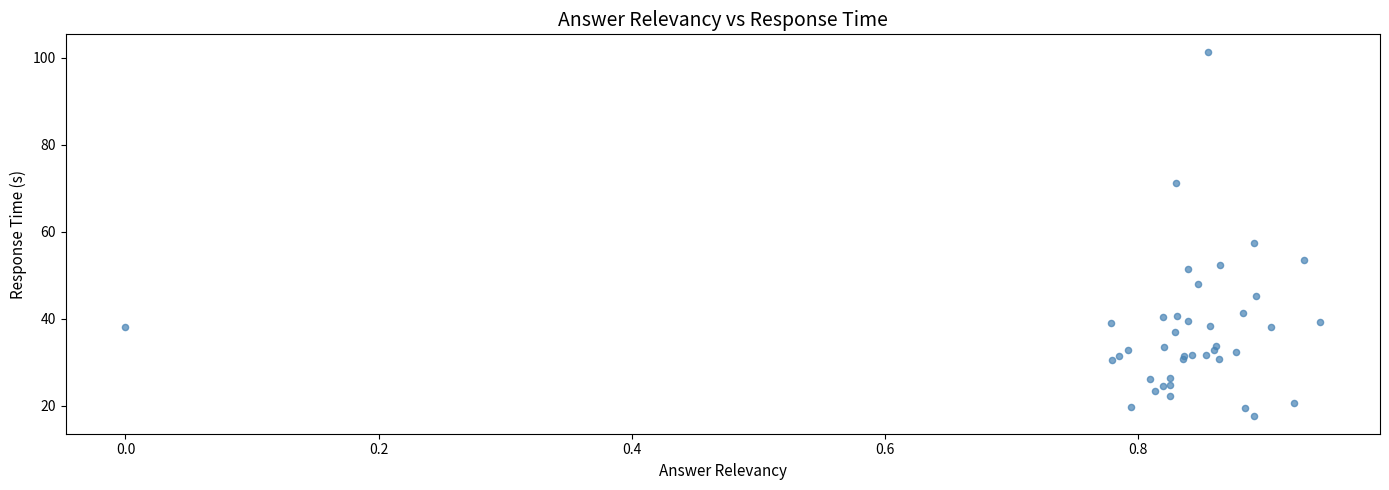

What Y value in the scatter plot is closest to 59?

57.4